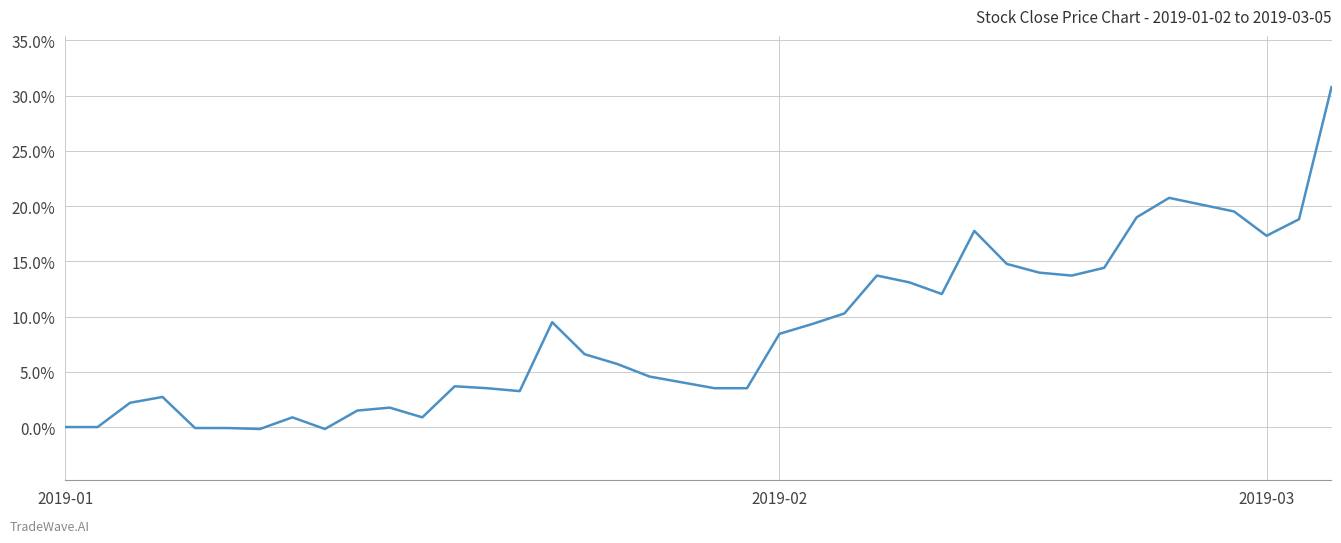

Count the number of data series in this chart.

1